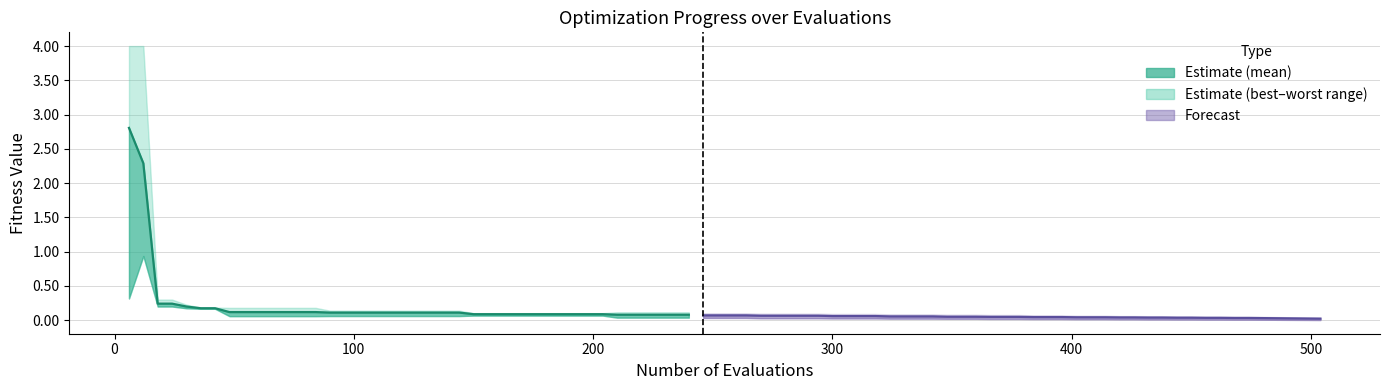

What is the maximum value shown in the chart?

2.8